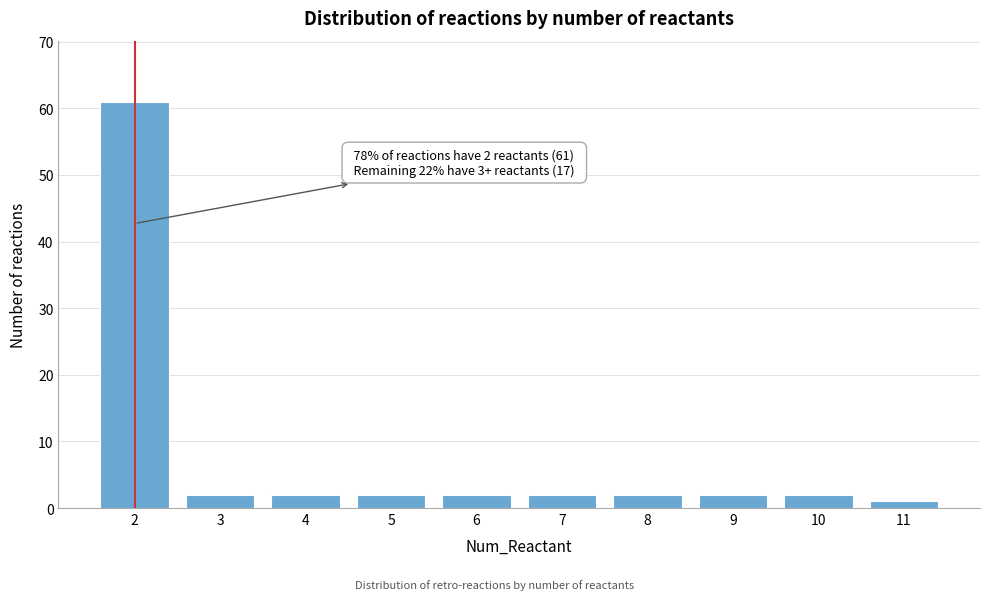

Reading left to right, list all the values displayed in this chart.

2=61	3=2	4=2	5=2	6=2	7=2	8=2	9=2	10=2	11=1